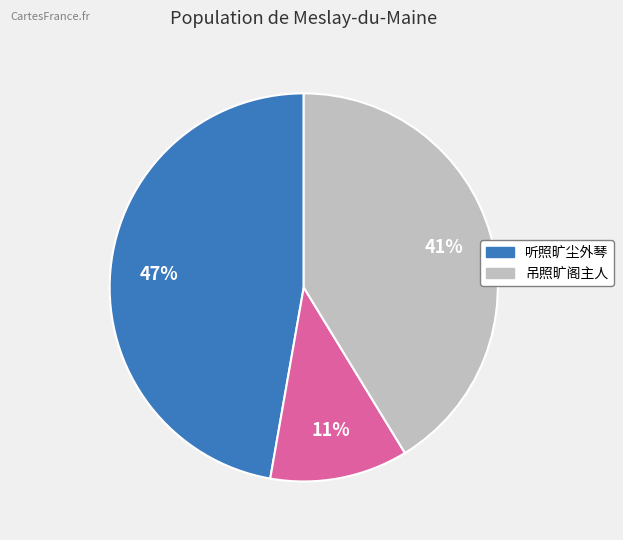

To the nearest percent, what is the difference between the largest and smallest slice percentages?

36%